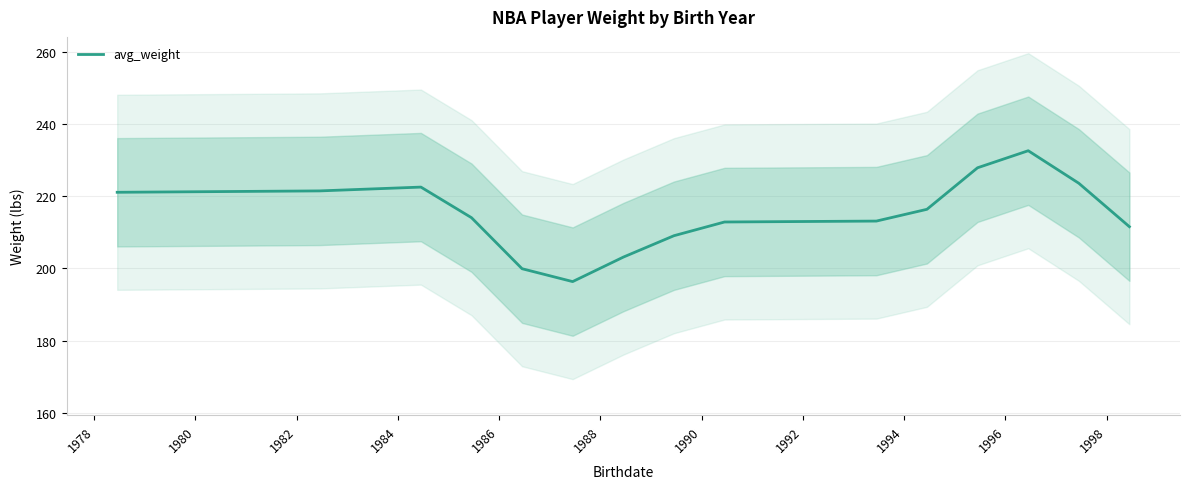

How many points are higher than both their immediate neighbors (excluding endpoints)?

2